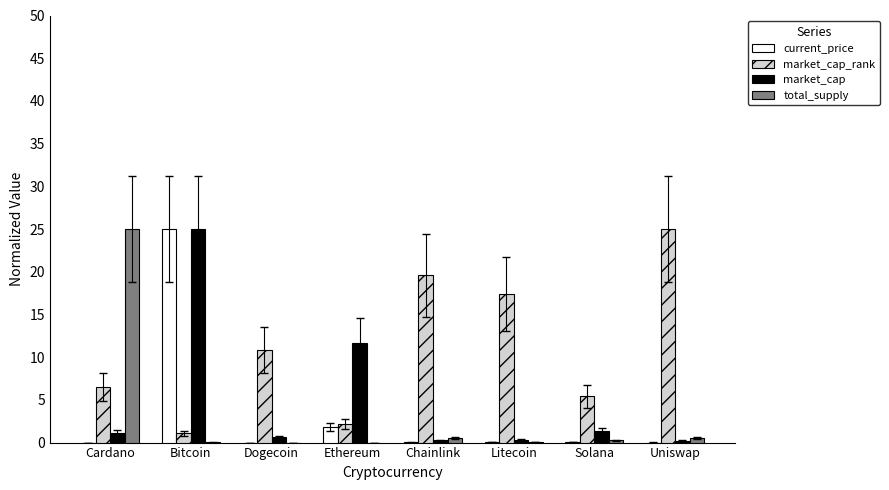

Is the value of market_cap_rank at Litecoin greater than the value of total_supply at Chainlink?

Yes